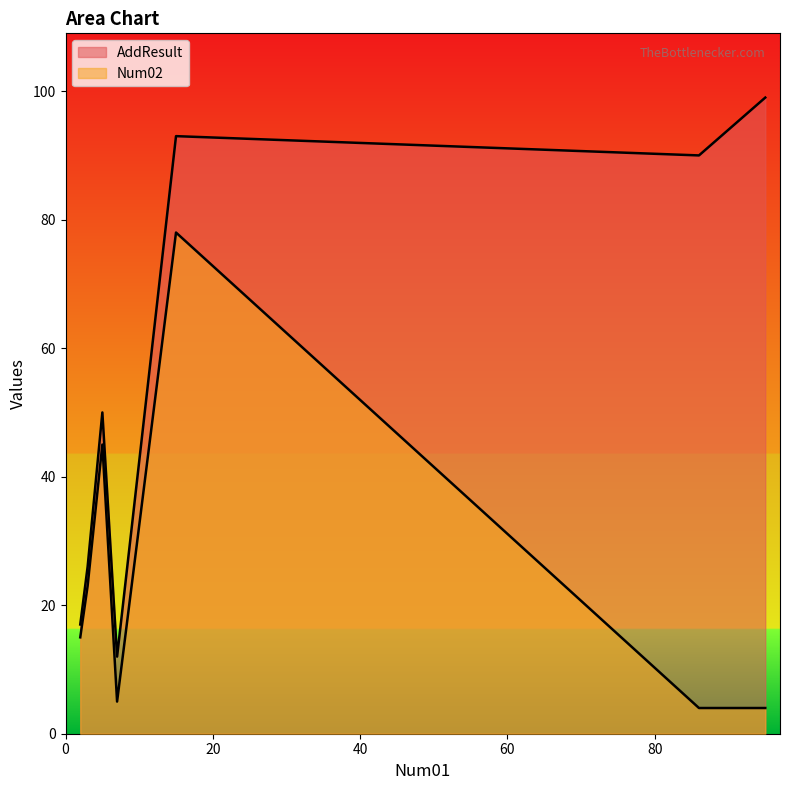

At which label does AddResult reach its peak?

95